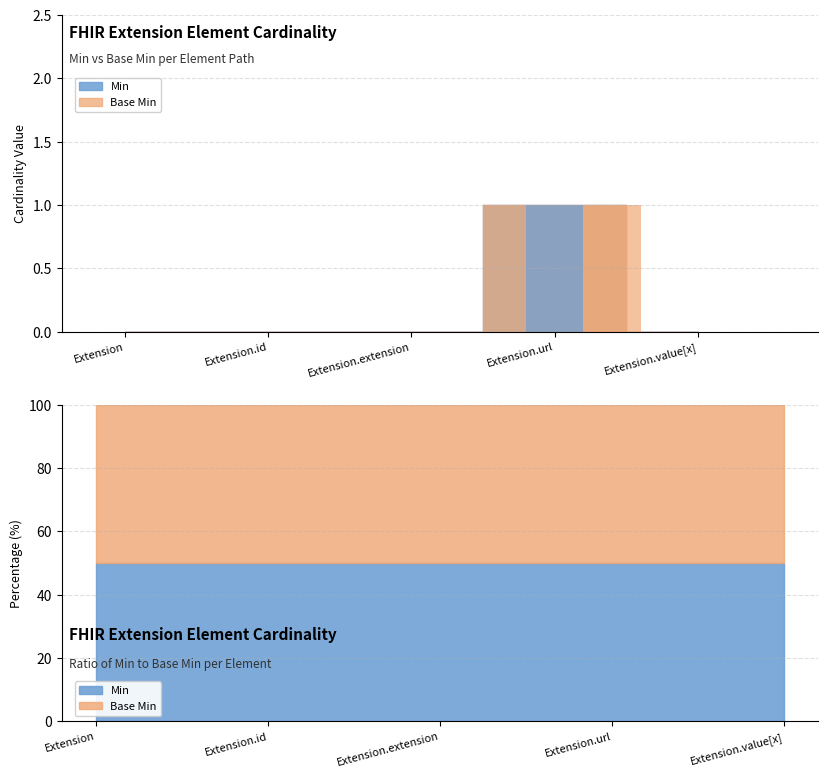

What is the difference between the Base Min values at Extension.url and Extension.value[x]?

1